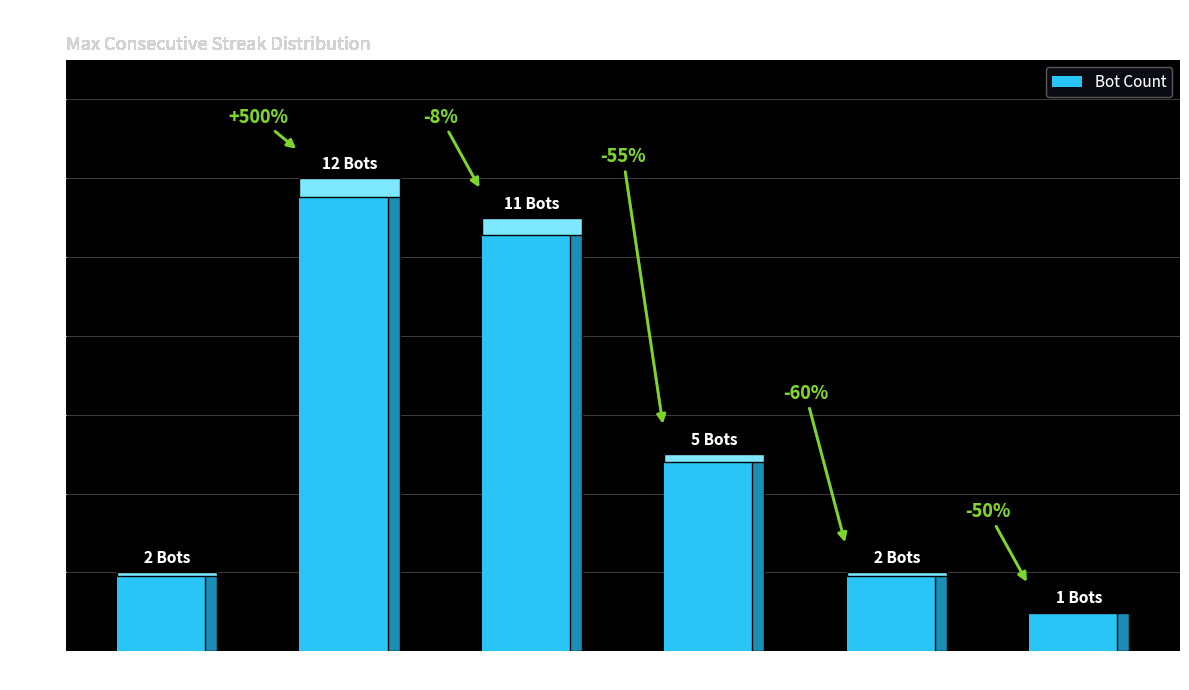

Is it true that the value at 18-19 is 5?

False